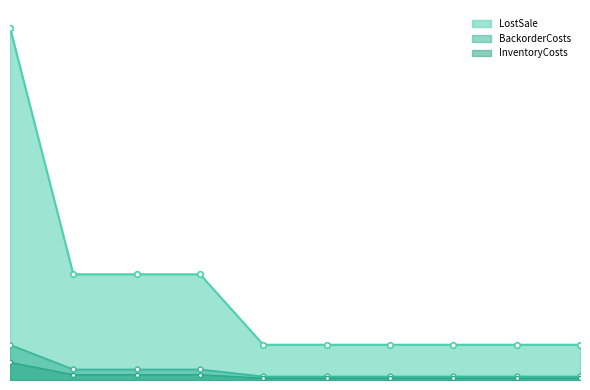

At which category is the sum across all series the highest?

1